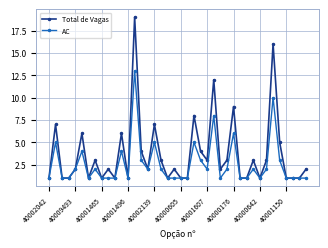

What is the value of the AC point at the 32nd from the left?

2